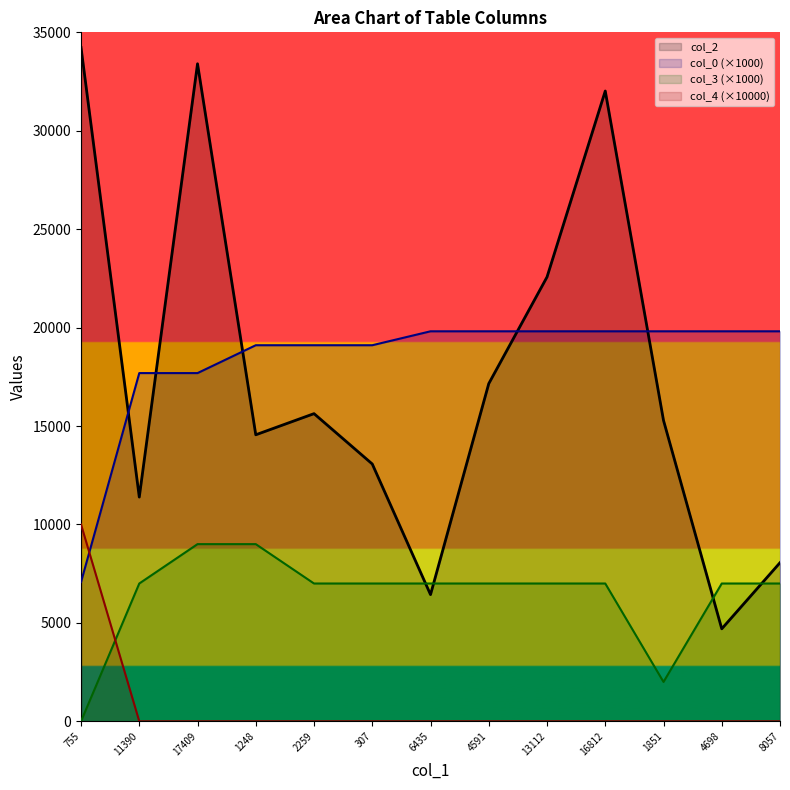

How many lines are shown in the chart?

4